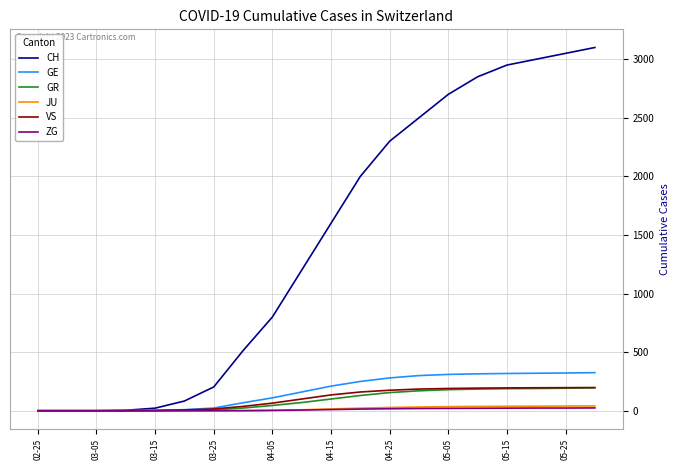

Which series has the largest total across all categories?

CH